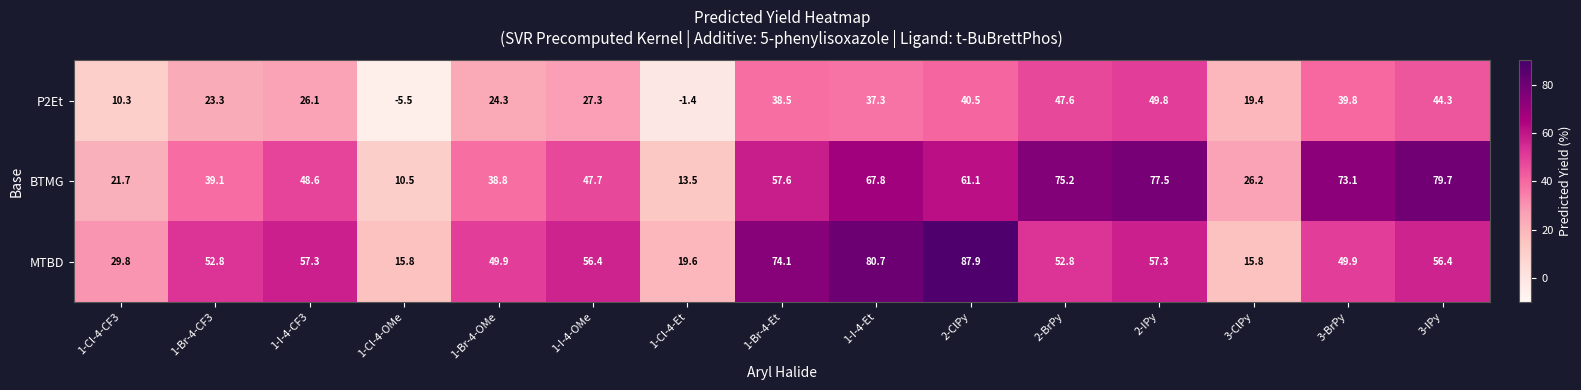

Which series has the largest total across all categories?

MTBD